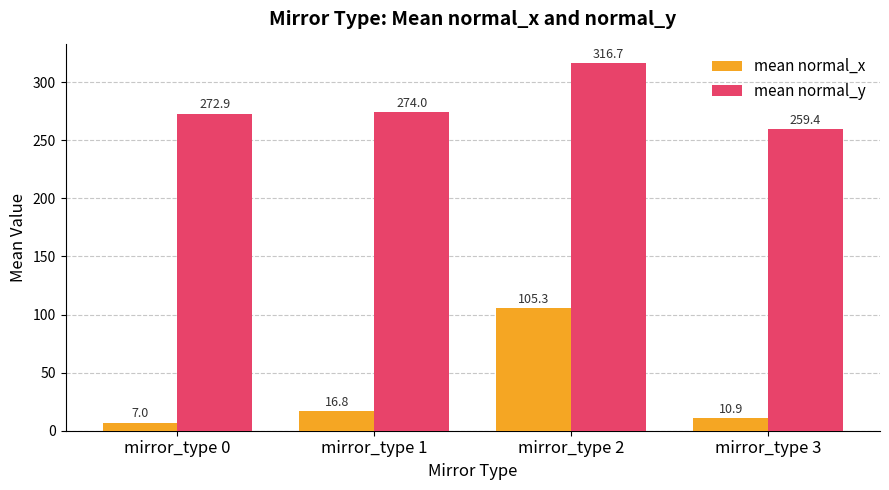

Which series has the largest range (max minus min)?

mean normal_x